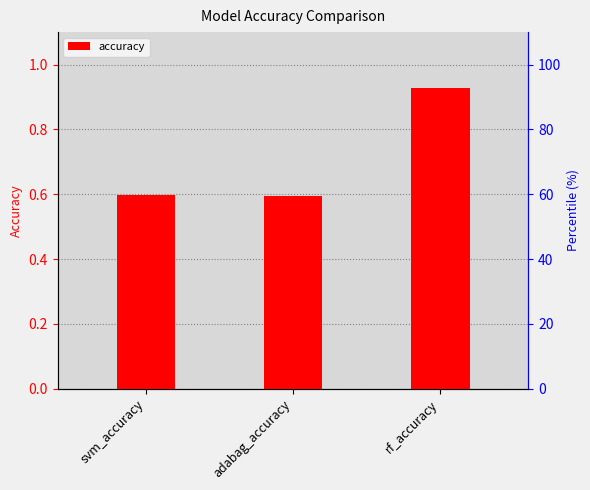

Reading left to right, what are all the values shown in this chart?

0.6	0.6	0.9